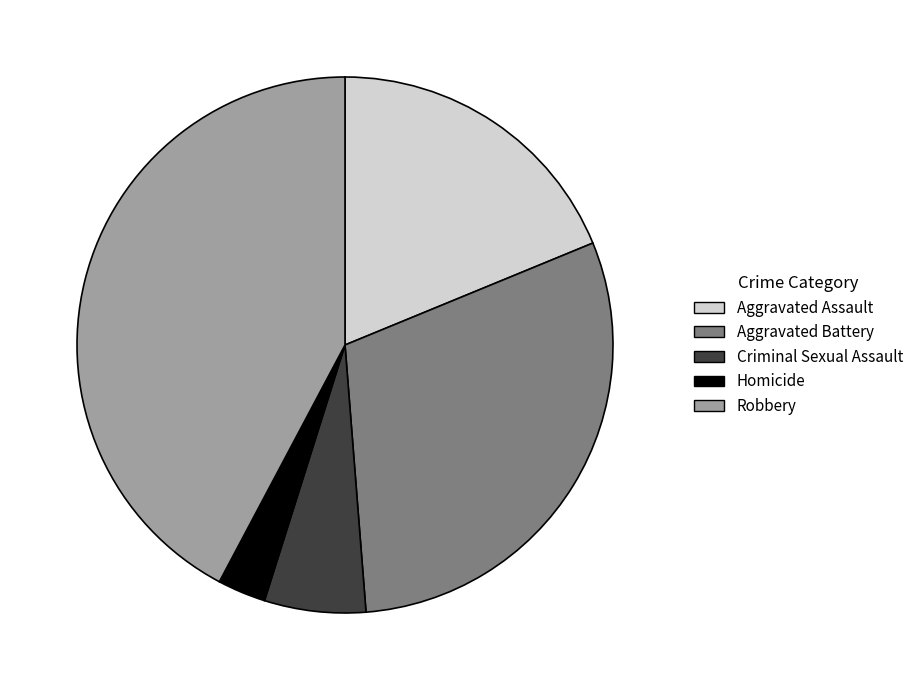

Which slice is the largest?

Robbery